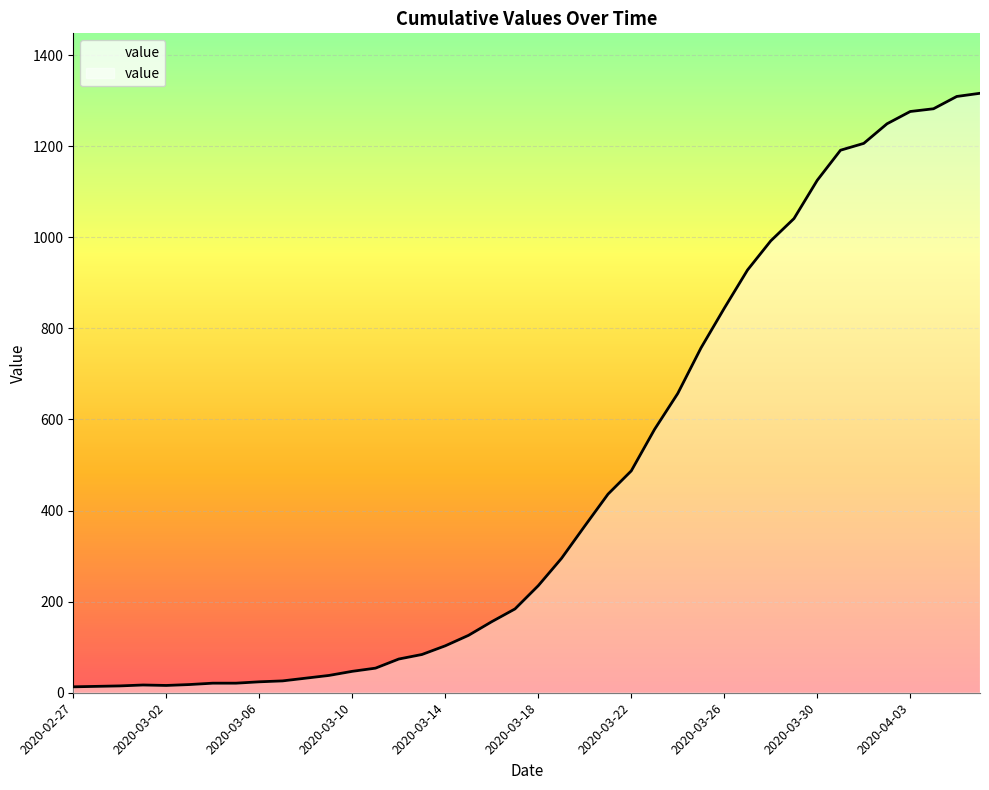

What is the maximum value shown in the chart?

1316